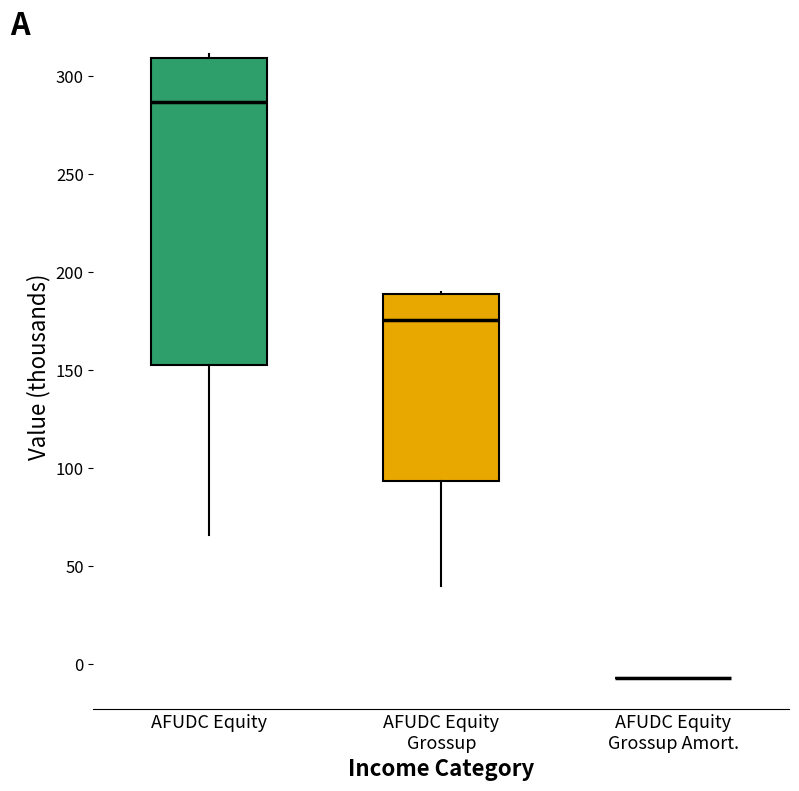

Reading left to right, read every box against the y-axis: the position of its median line, the range the box covers, and the ends of its whiskers. The values are not printed on the chart, so give them approximately, as read against the axis.

AFUDC Equity: median 285, box 155 to 310, whiskers 65 to 310 (just above the box's upper edge)
AFUDC Equity Grossup: median 175, box 95 to 190, whiskers 40 to 190
AFUDC Equity Grossup Amort.: box collapsed to a line at -5, whiskers -5 to -5